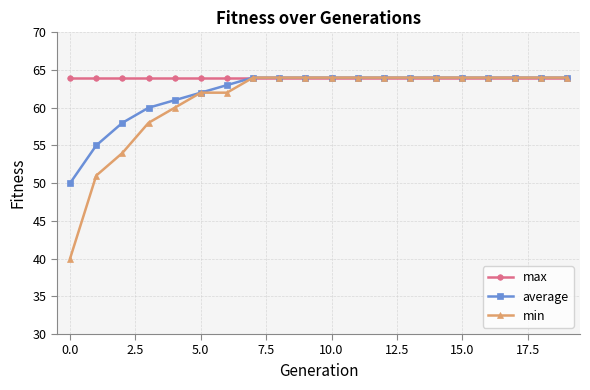

At how many categories does at least one series exceed 62?

20